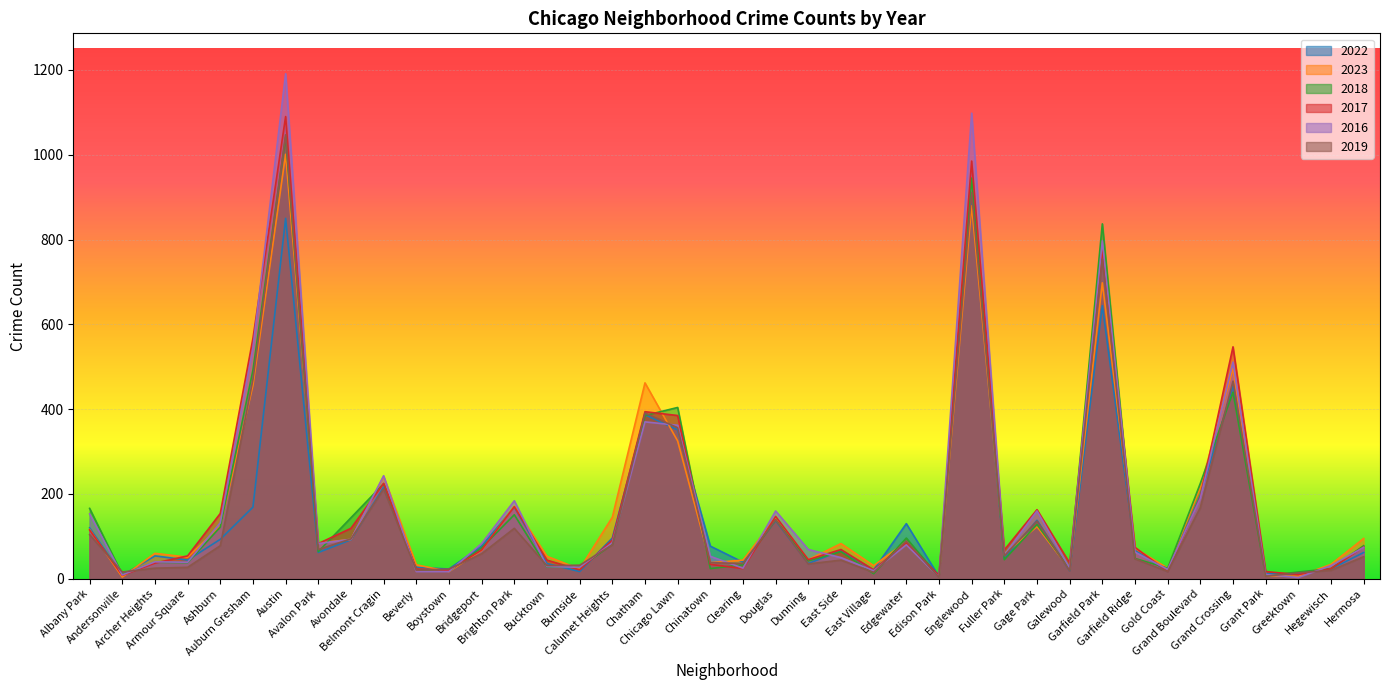

How many interior local peaks does the 2023 series have?

12